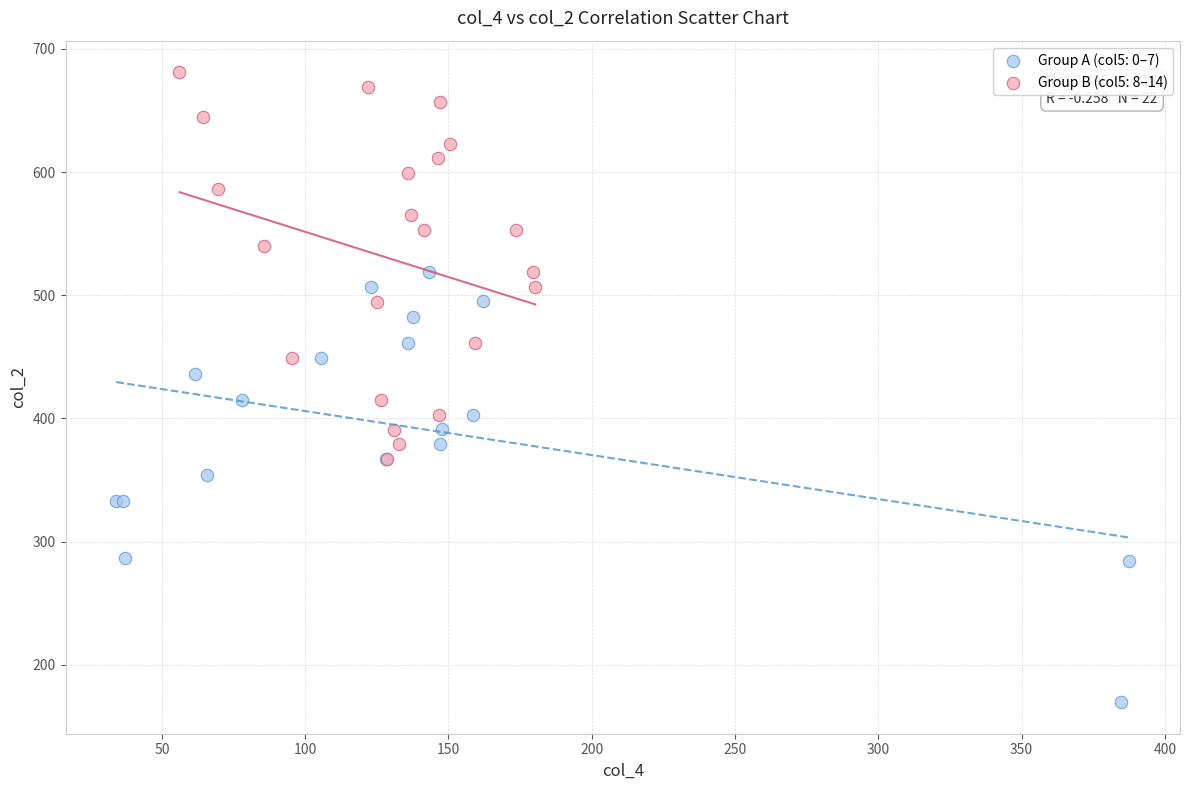

Which series contains the highest Y value?

Group B (col5: 8–14)